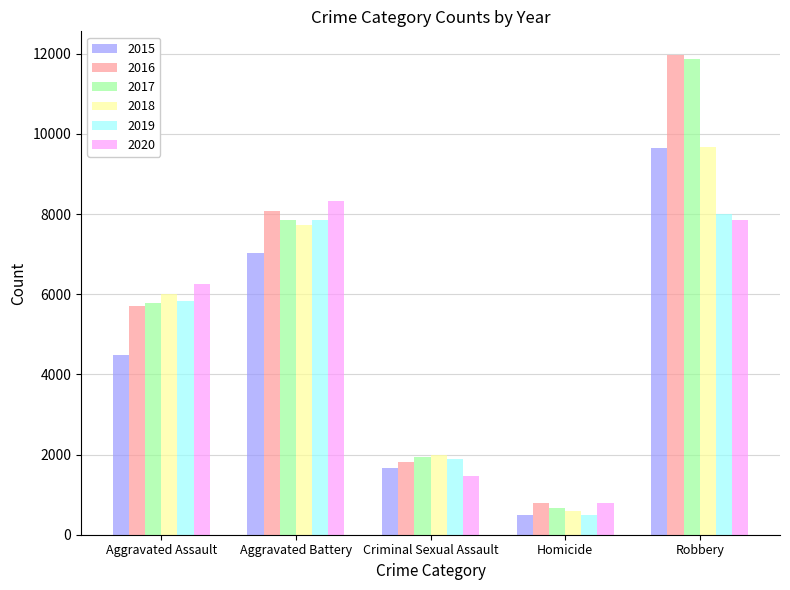

What are all the series names shown in the legend?

2015, 2016, 2017, 2018, 2019, 2020